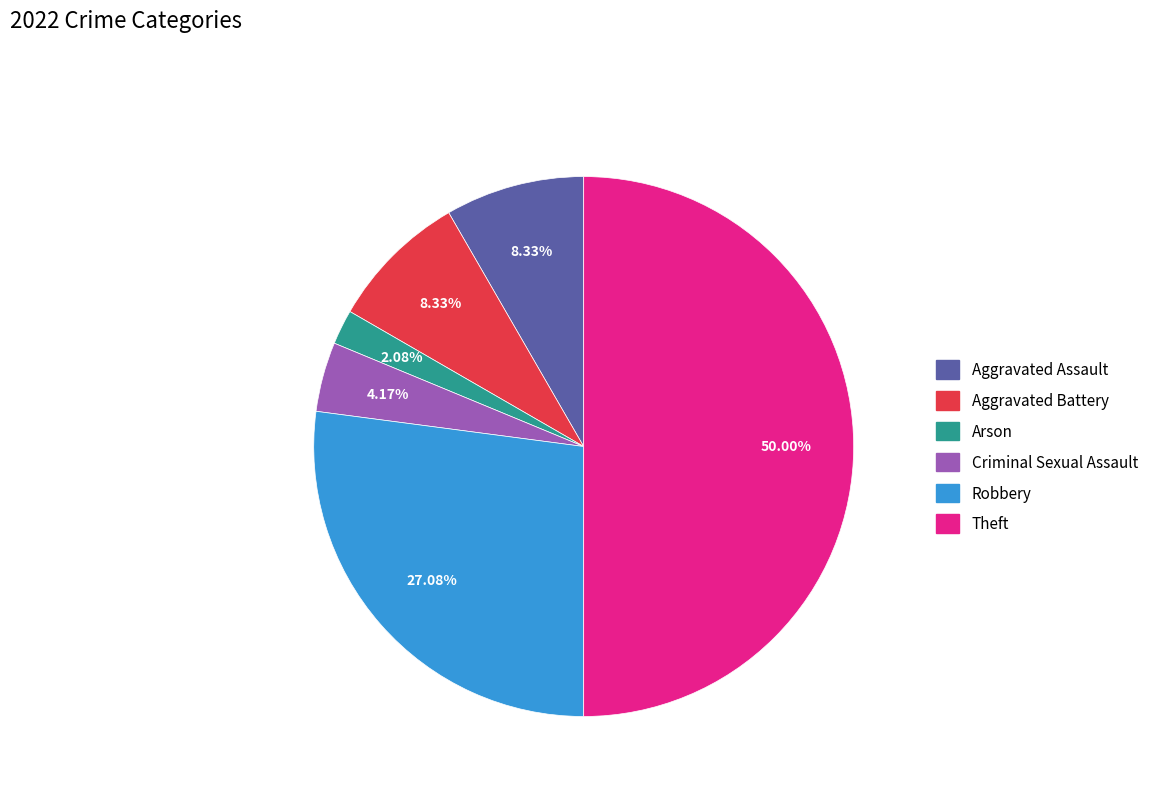

Which has a higher value, Arson or Robbery?

Robbery